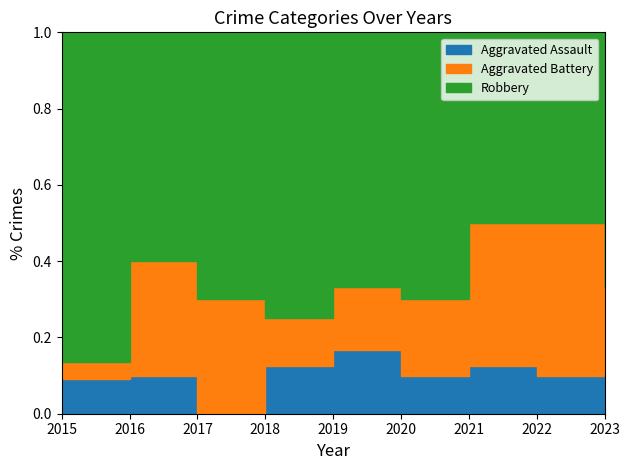

True or false: Aggravated Assault and Robbery cross at least once.

False